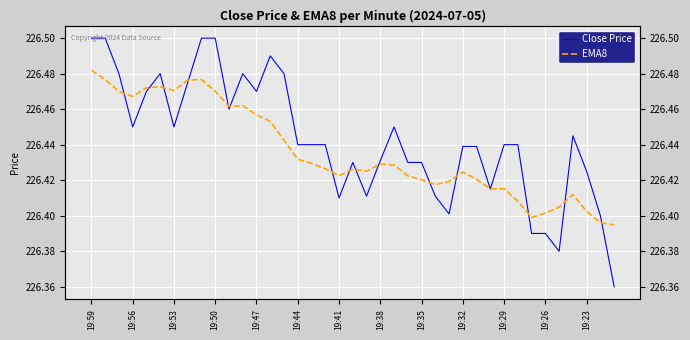

How many interior local valleys does the EMA8 series have?

8